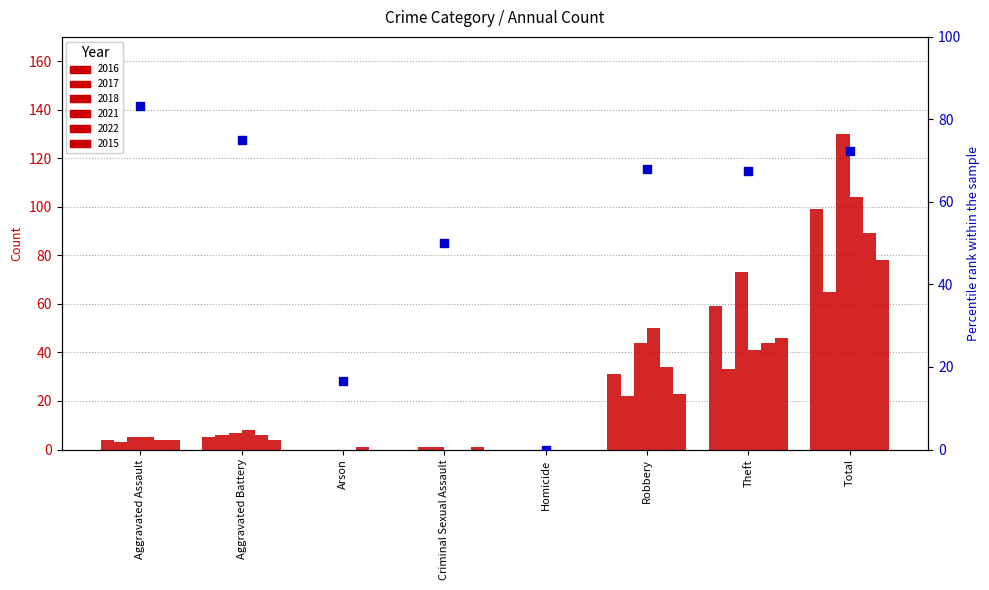

What is the ratio of the value at Theft to the value at Aggravated Assault?

0.8